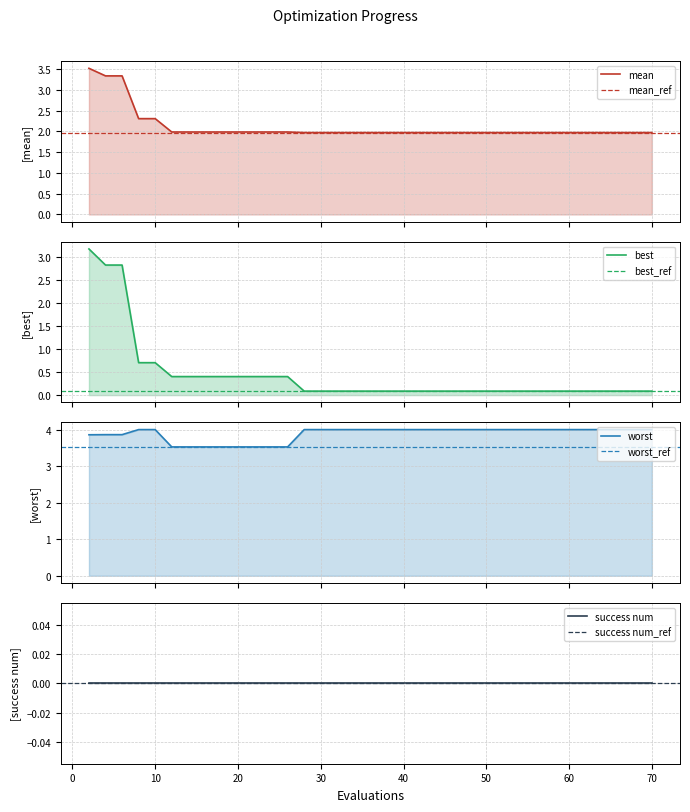

Which category has the highest value across all series?

worst